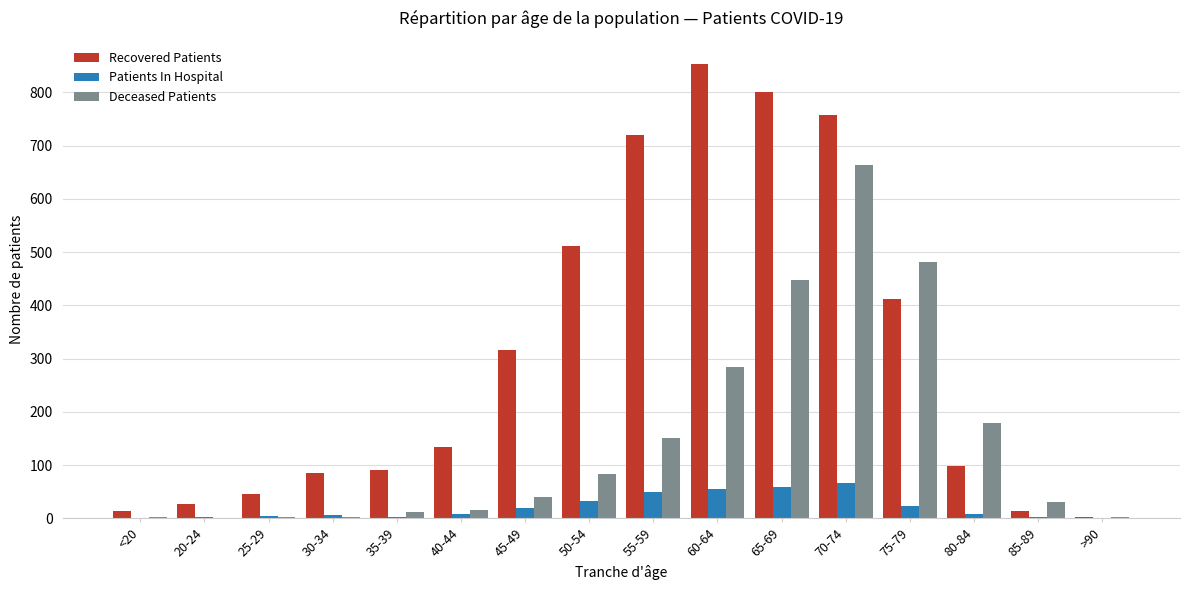

At which label does Patients In Hospital reach its peak?

70-74